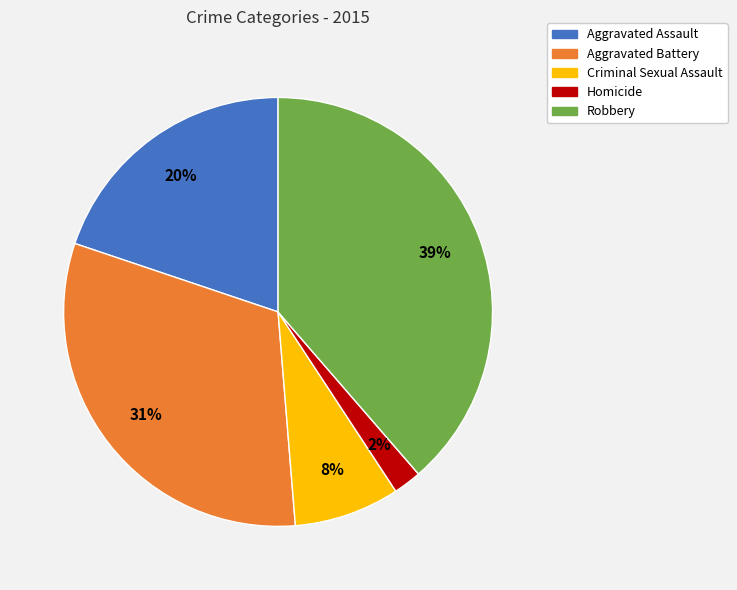

Which category has the smallest portion of the pie?

Homicide